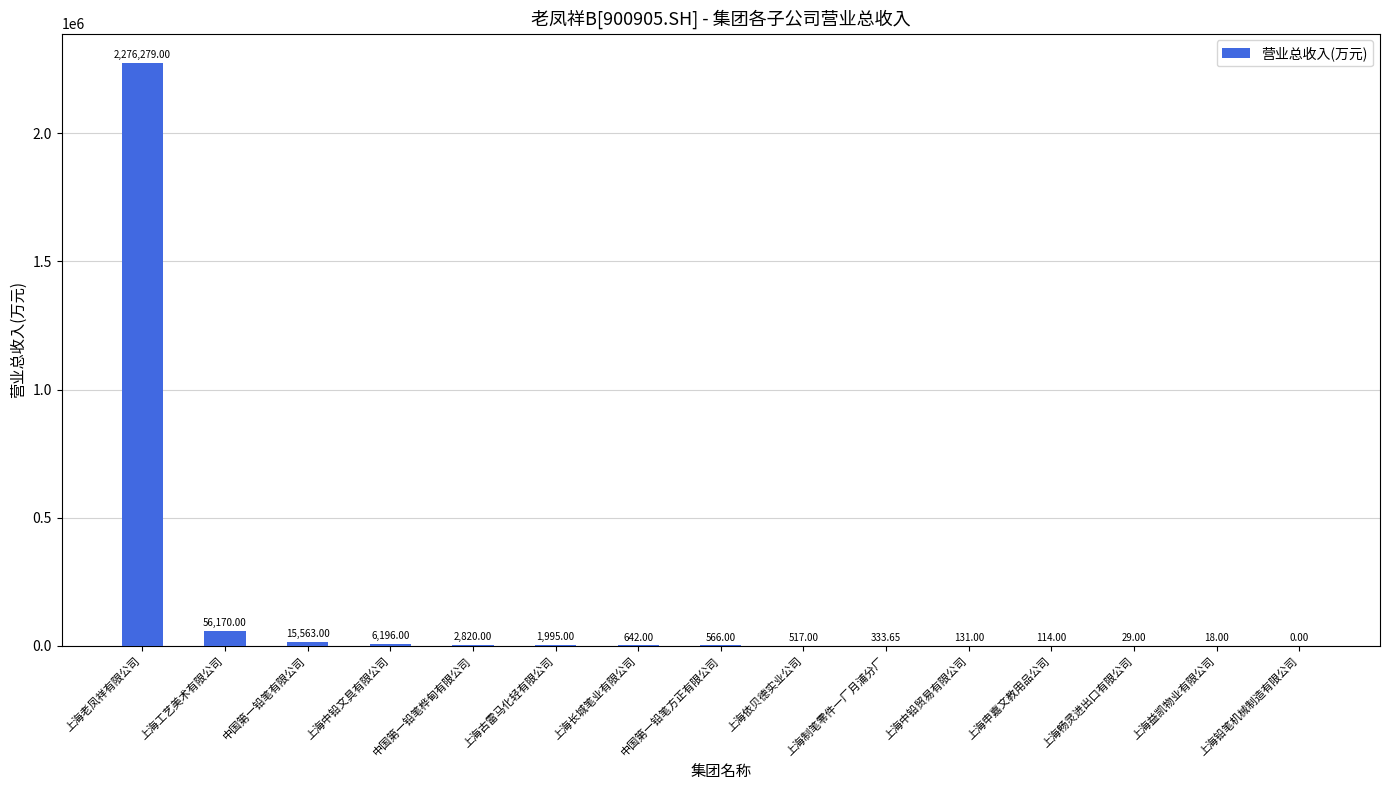

What is the ratio of the value at 中国第一铅笔方正有限公司 to the value at 上海畅灵进出口有限公司?

19.5